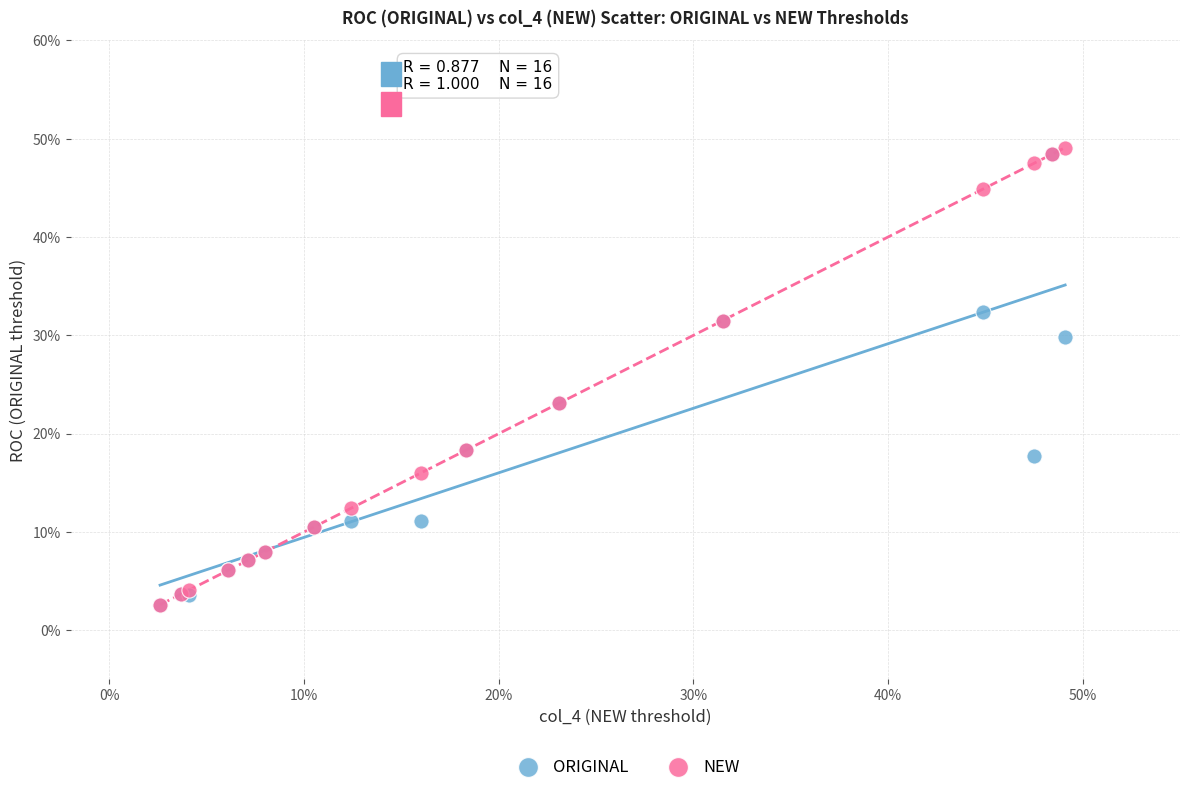

What are all the series names shown in the legend?

ORIGINAL, NEW